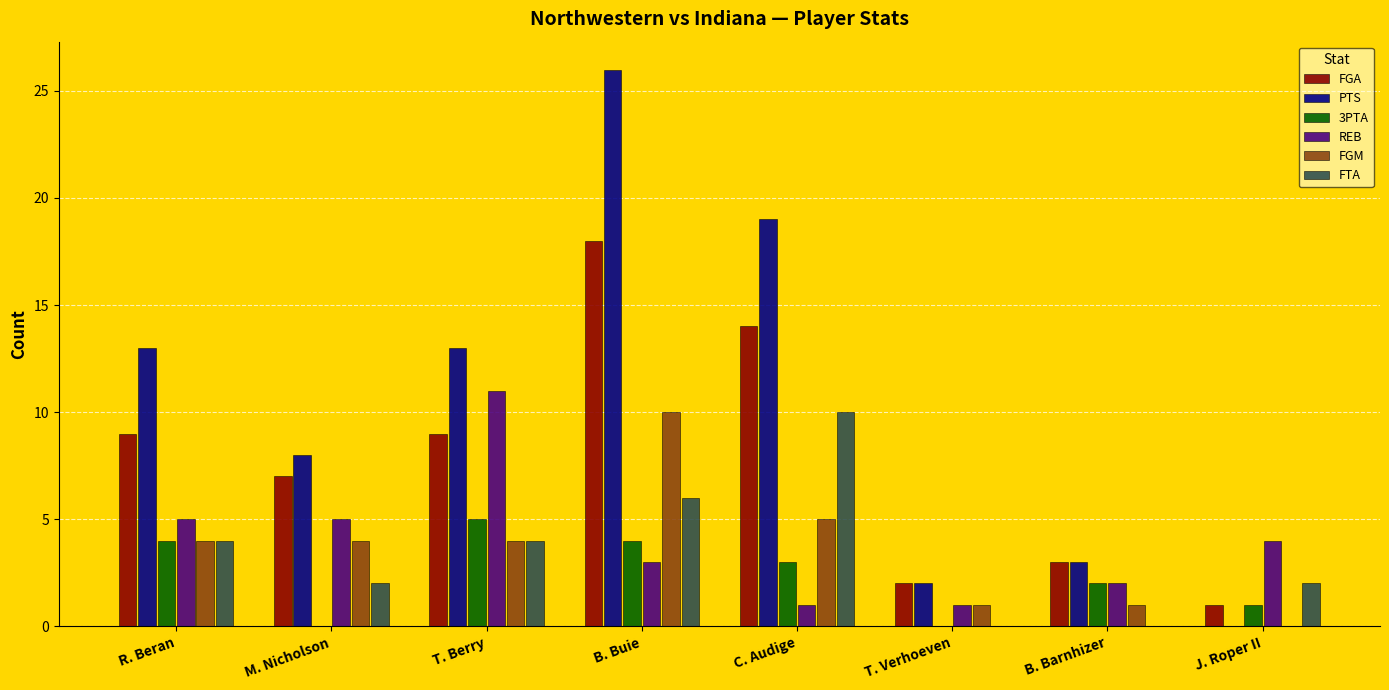

The value of PTS at B. Barnhizer is 3. True or false?

True